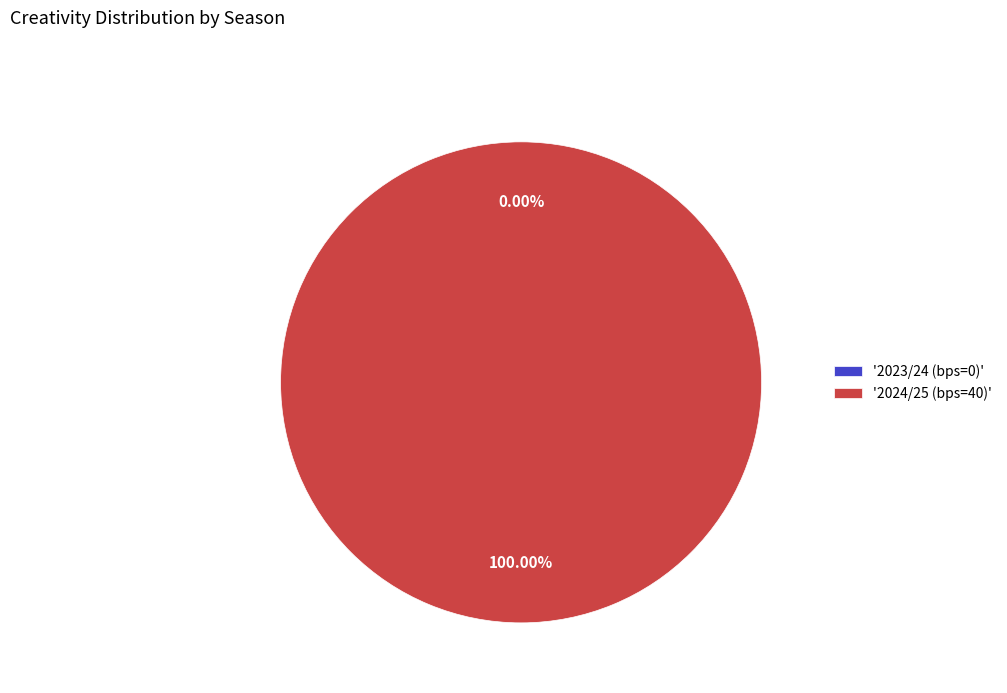

Rank the categories by value from lowest to highest.

2023/24 (bps=0), 2024/25 (bps=40)